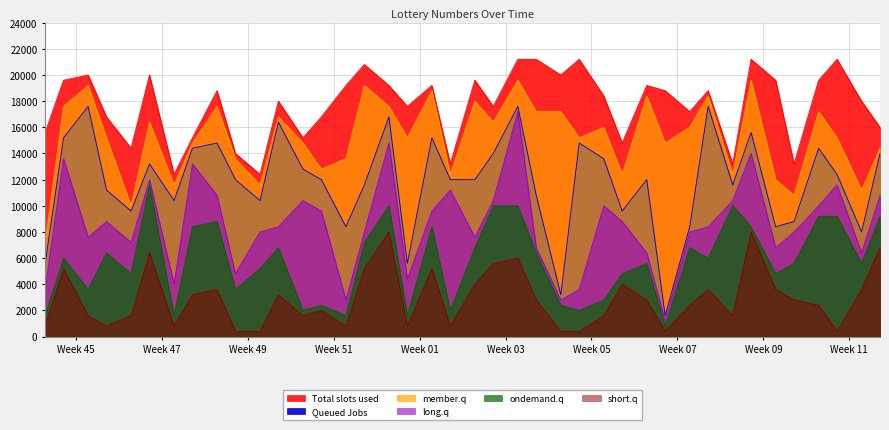

True or false: num3 and num5 cross at least once.

False